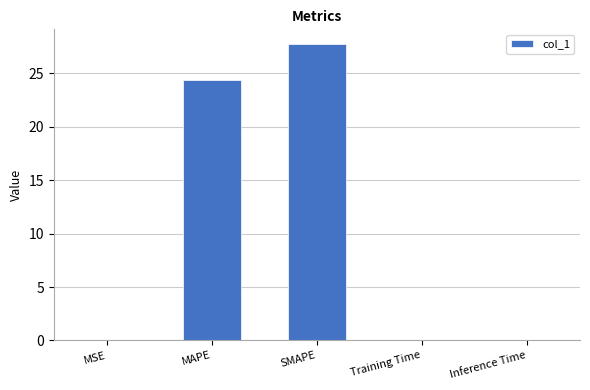

How many distinct data groups are displayed?

1